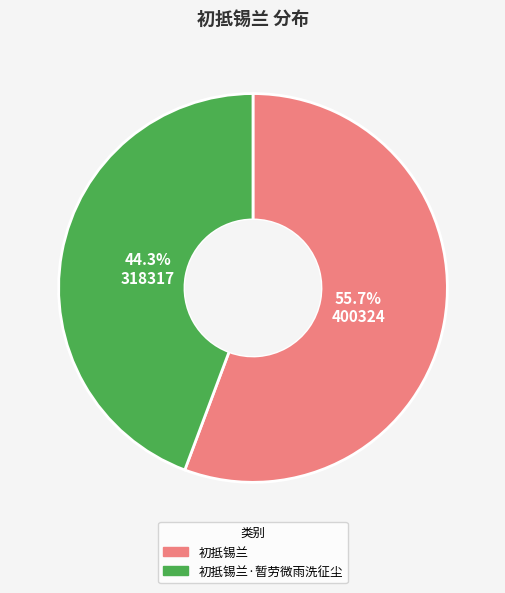

Count the number of slices in the pie.

2